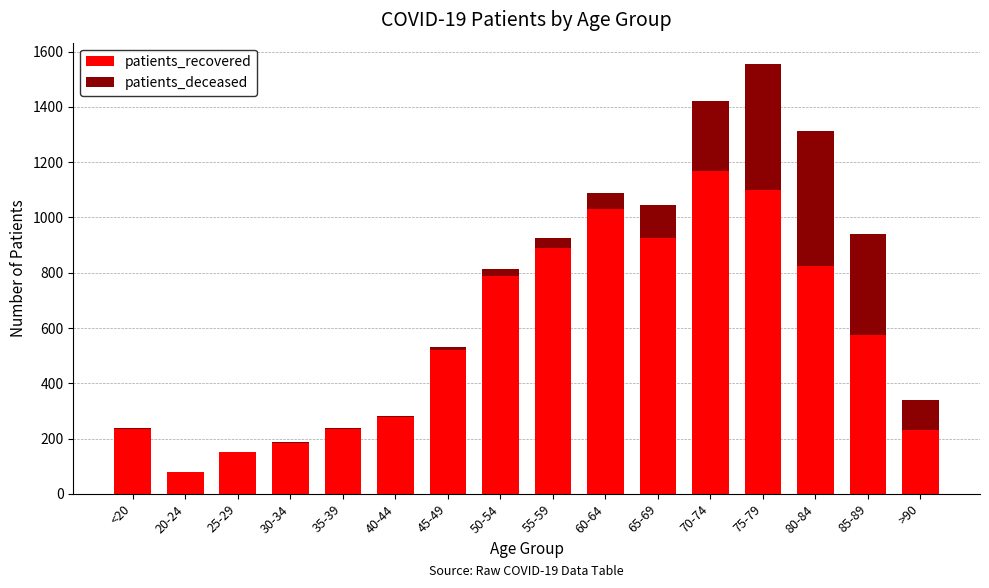

True or false: patients_recovered has a value of 351 at 50-54.

False